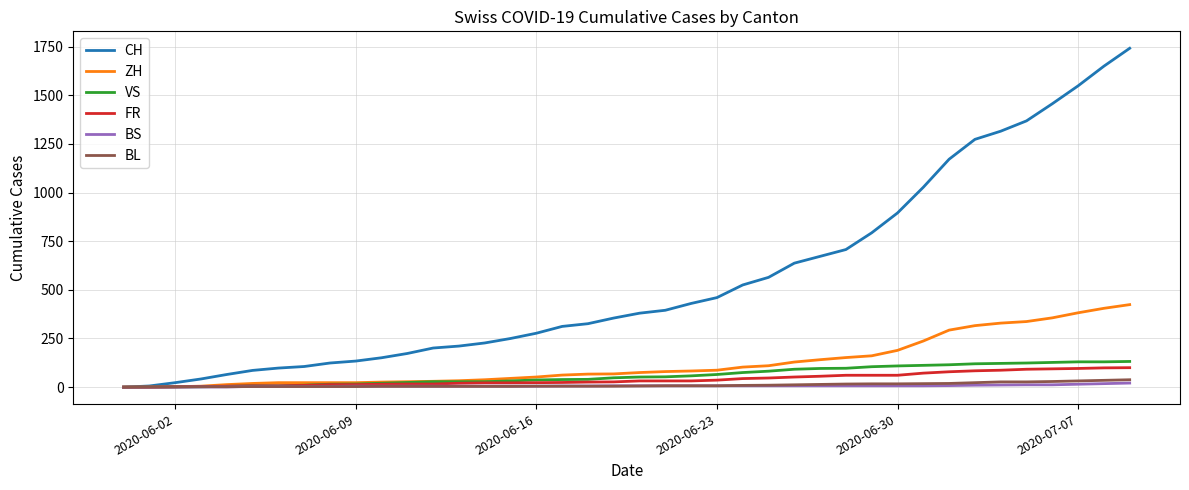

What is the maximum value shown in the chart?

1741